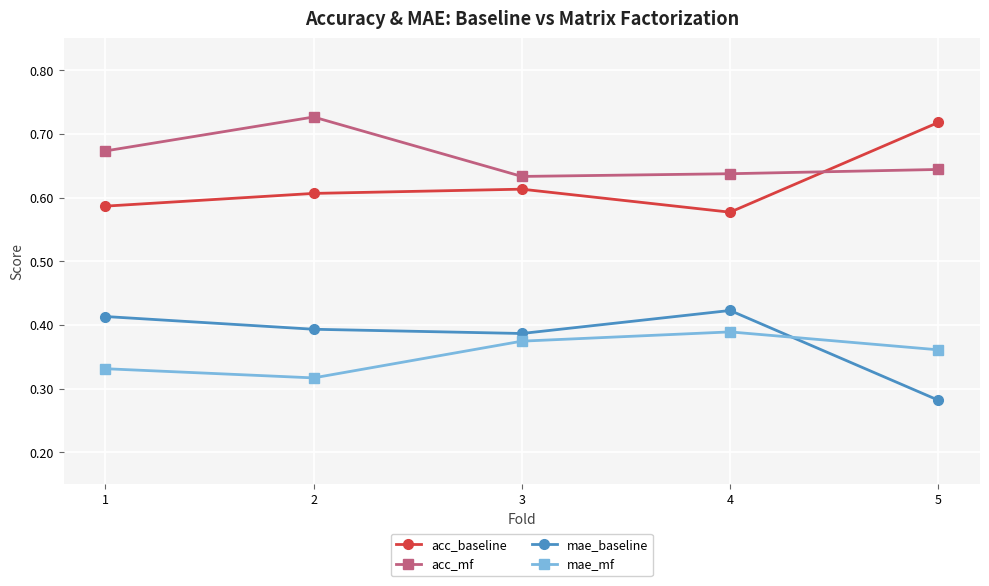

Which series has the largest total across all categories?

acc_mf